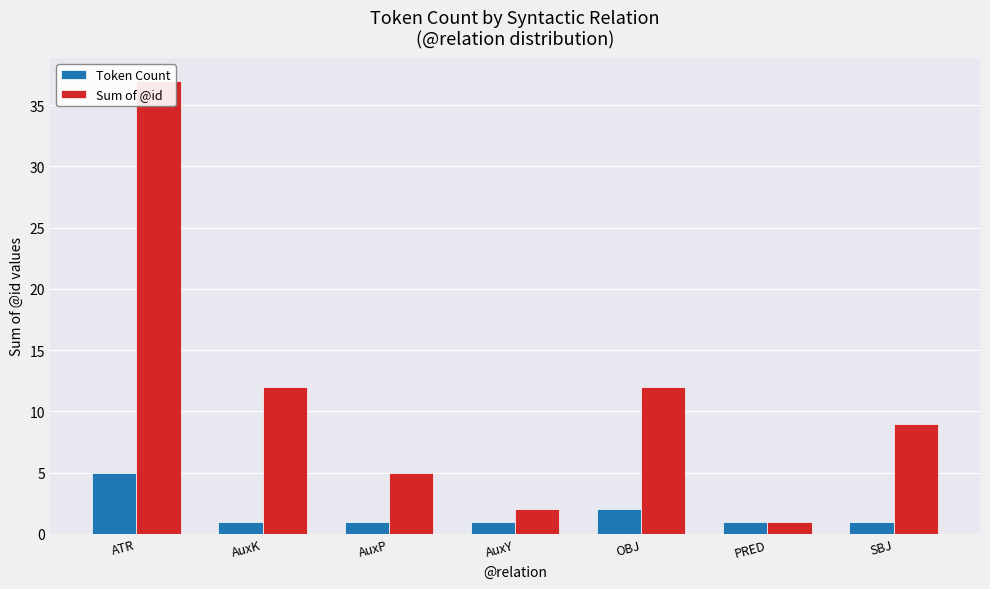

Count the number of categories in the chart.

7